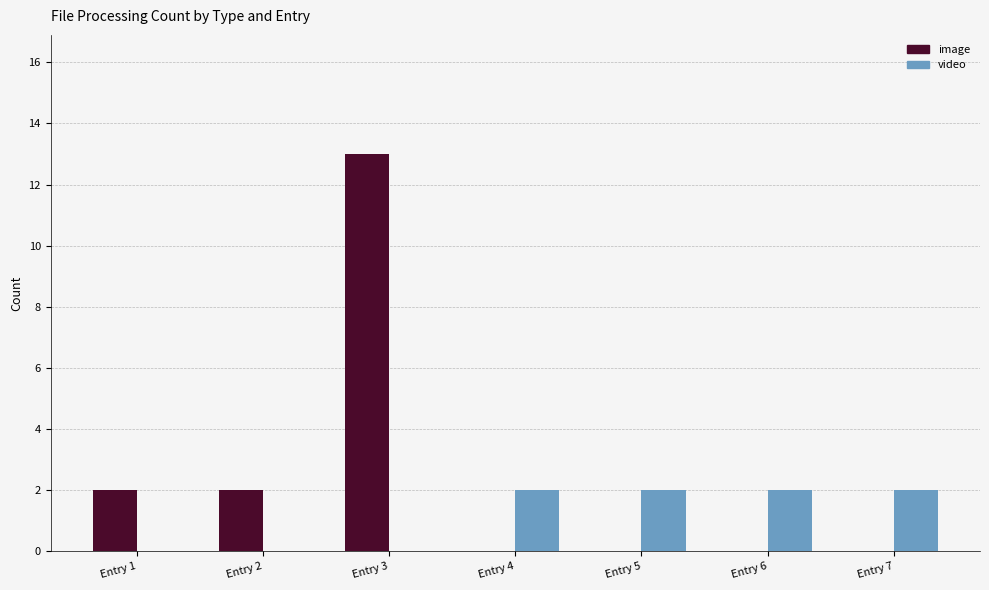

Which series has the largest range (max minus min)?

image